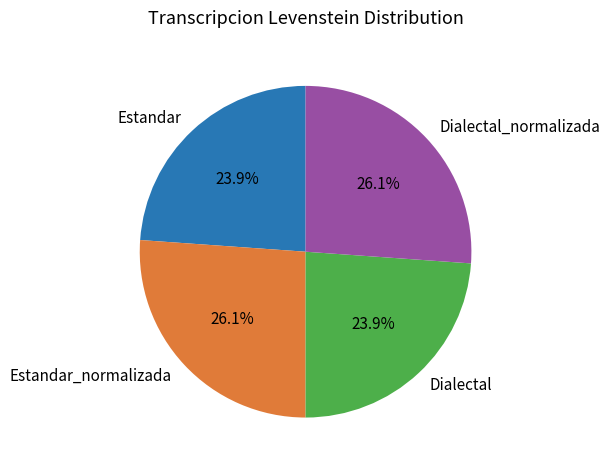

To the nearest percent, what portion does Dialectal represent?

24%